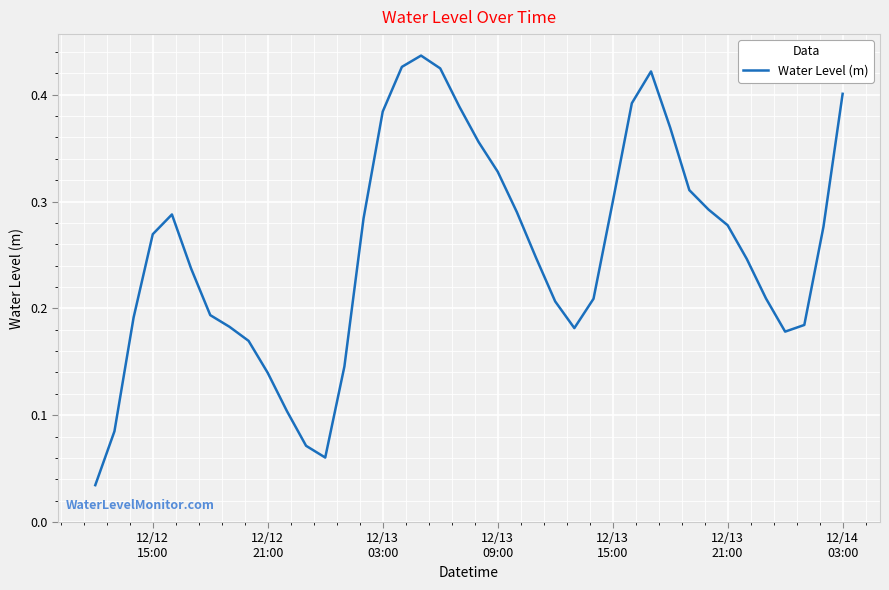

Count the number of categories in the chart.

40